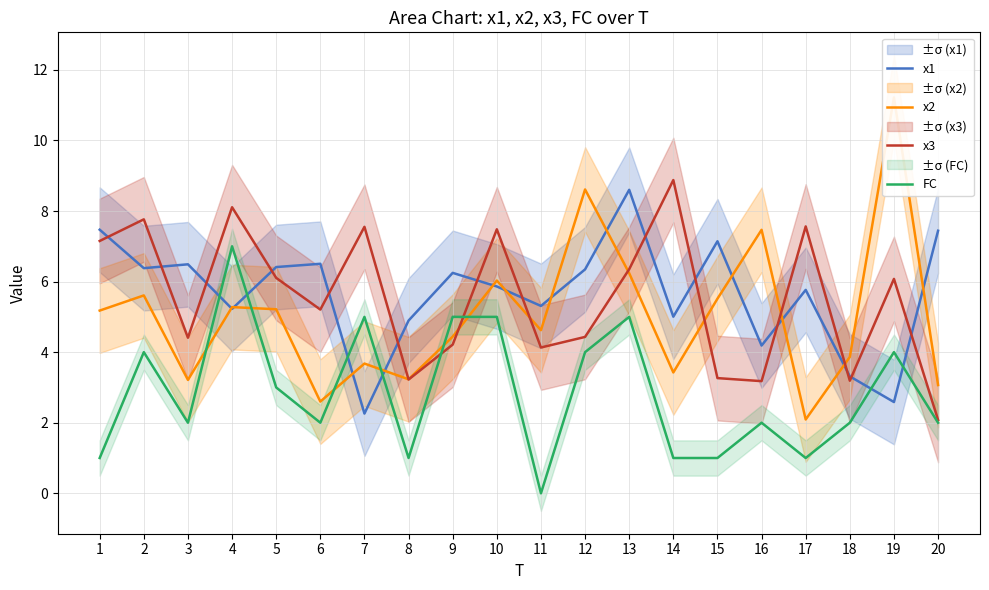

How many interior local valleys does the x2 series have?

6